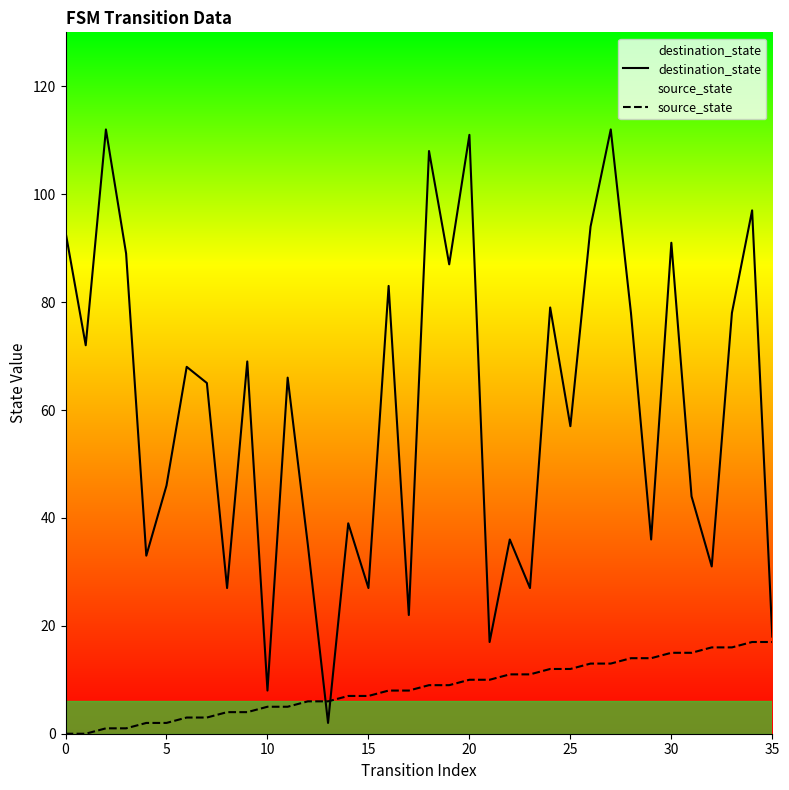

At which label is source_state closest to 8?

16